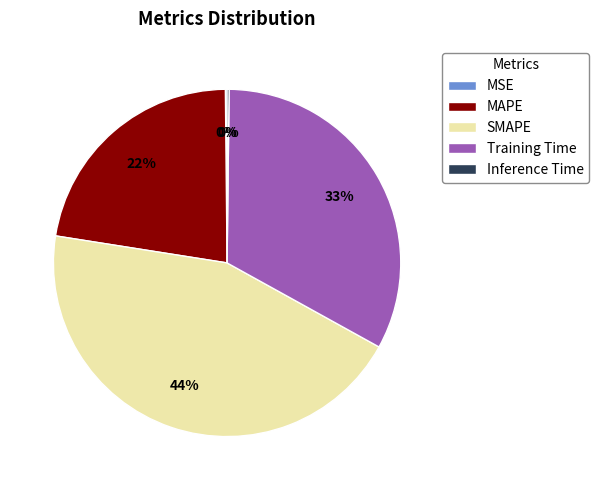

Which has a higher value, Training Time or SMAPE?

SMAPE